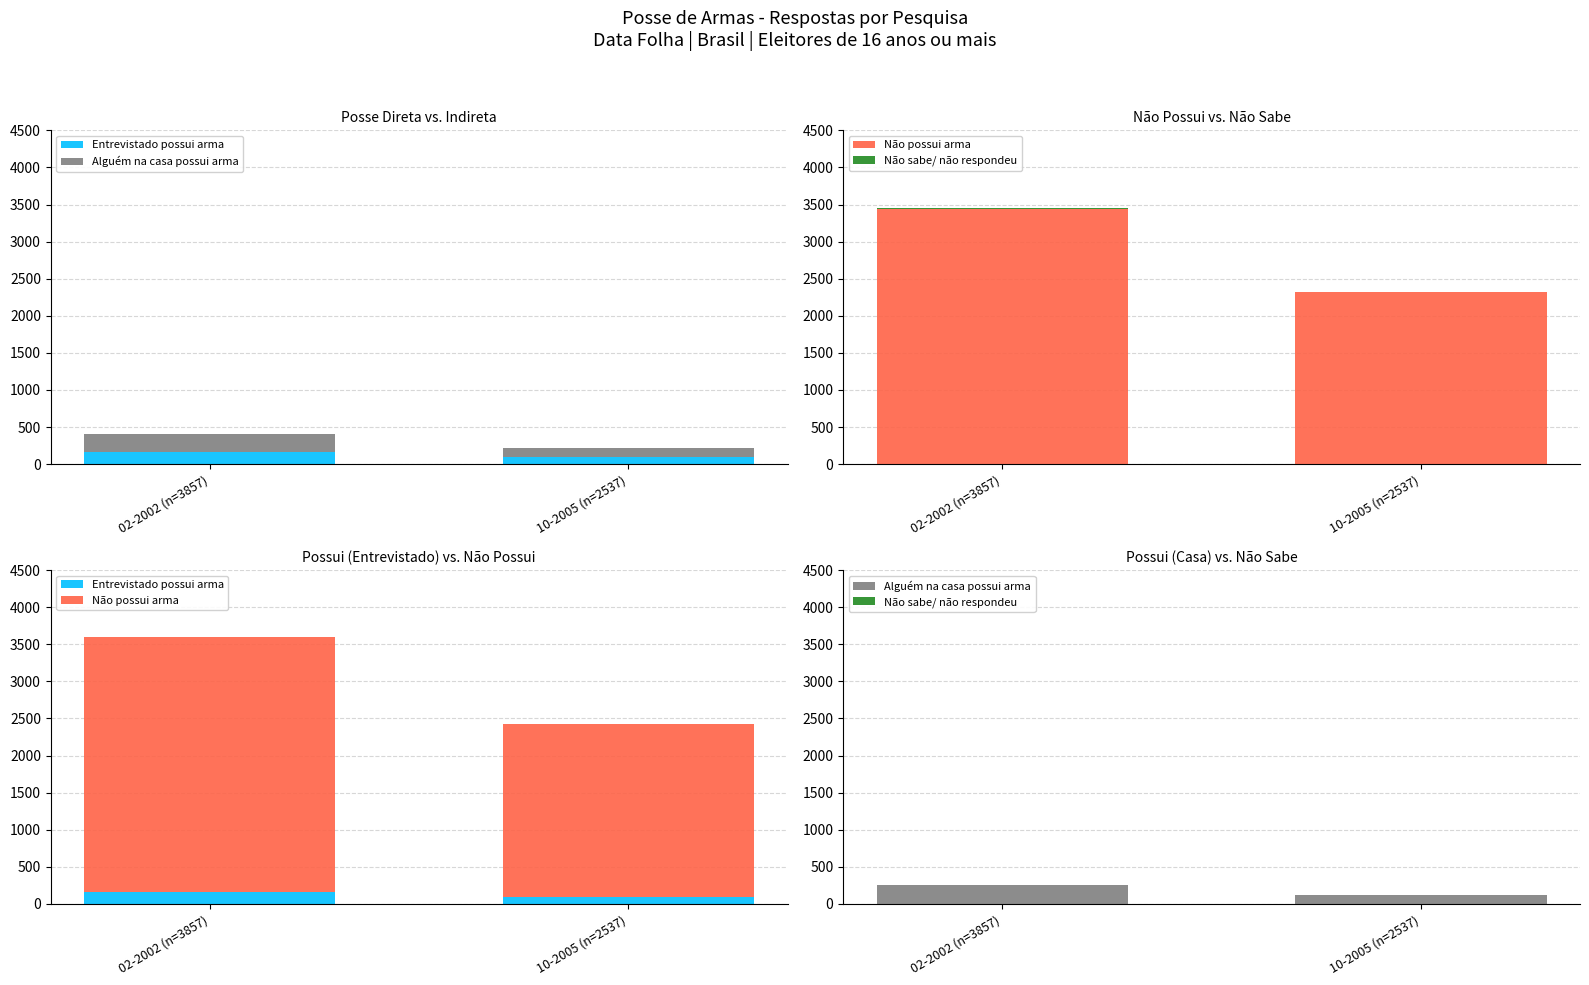

The value of Alguém na casa possui arma at 02-2002 (n=3857) is 249. True or false?

True